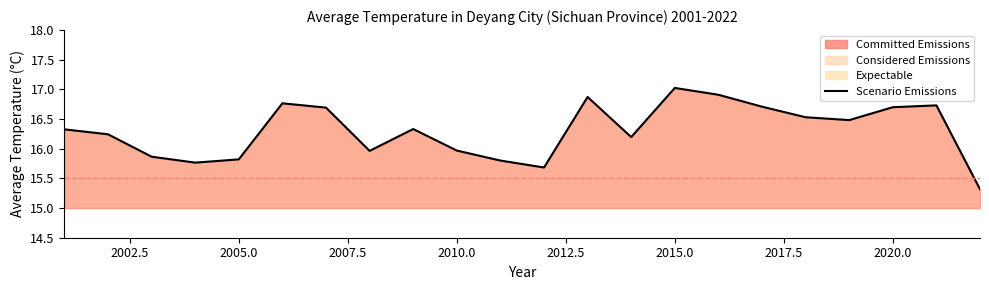

What is the difference between the maximum and minimum values?

1.7